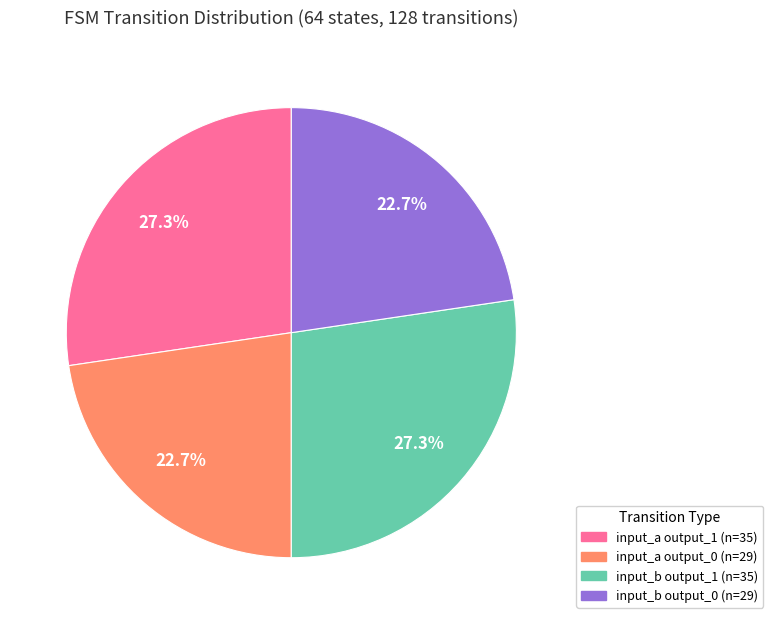

Does any single category account for the majority?

No